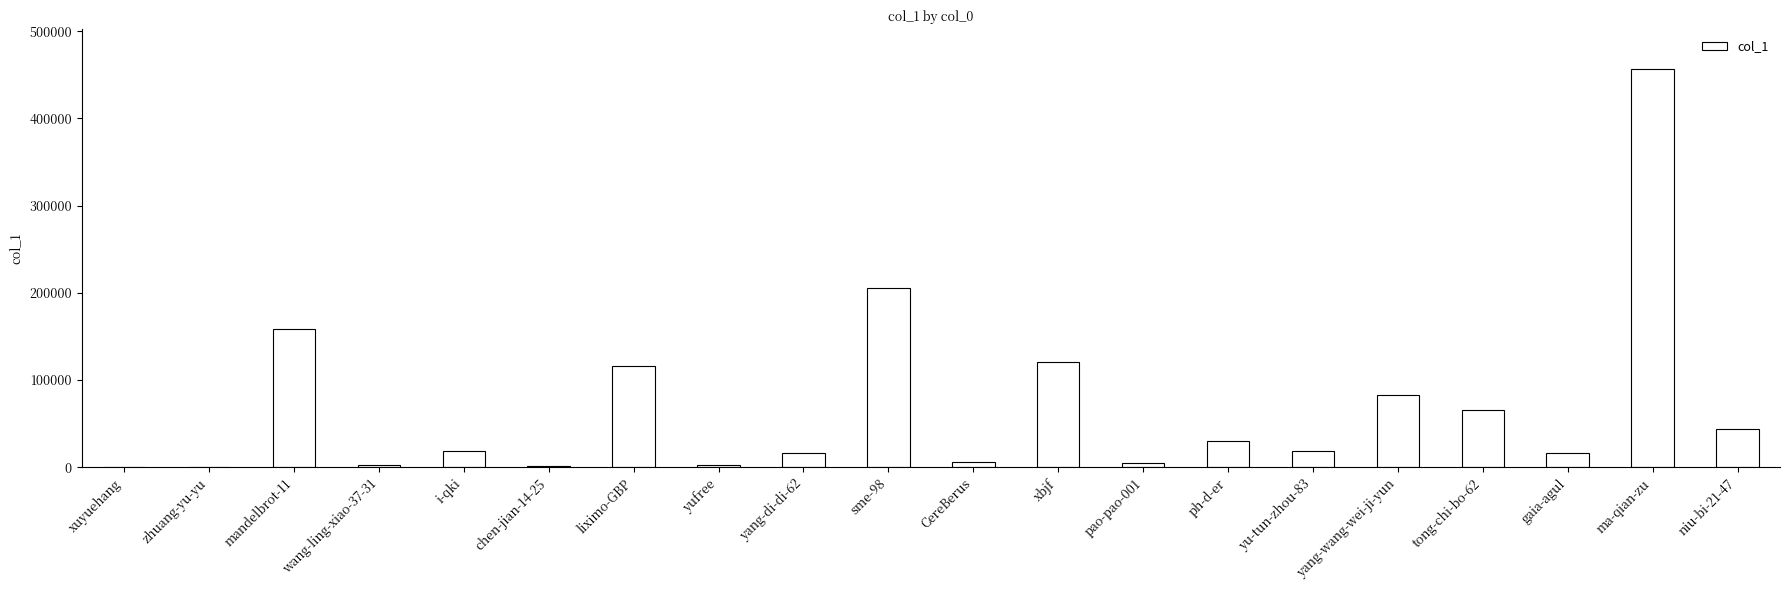

Where is the data nearest to the value 228518?

sme-98